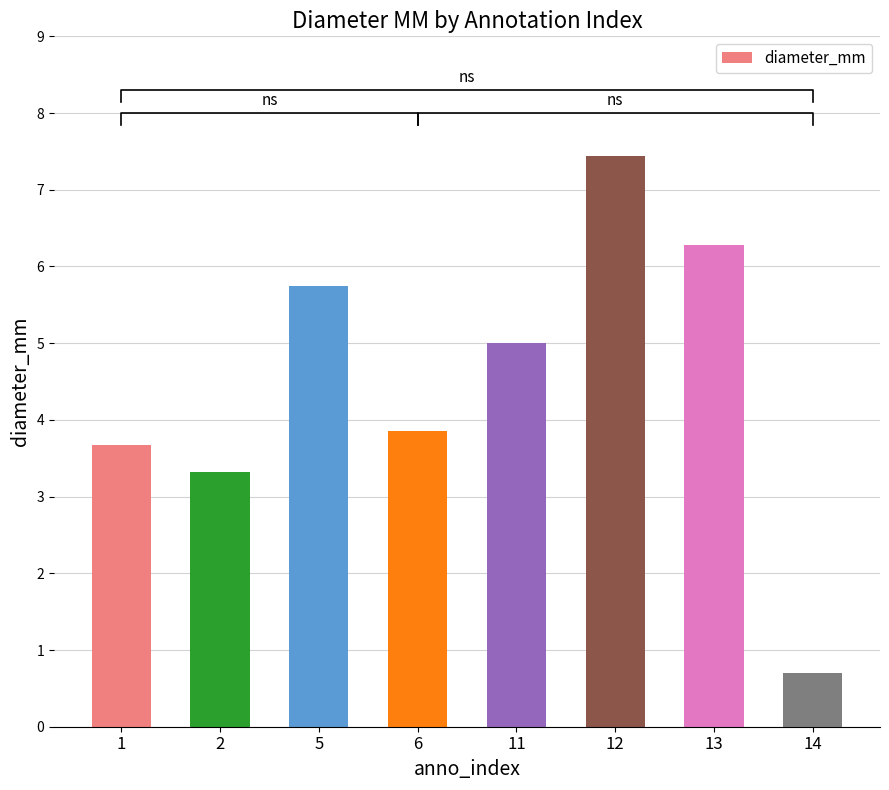

How many values are below 4?

4